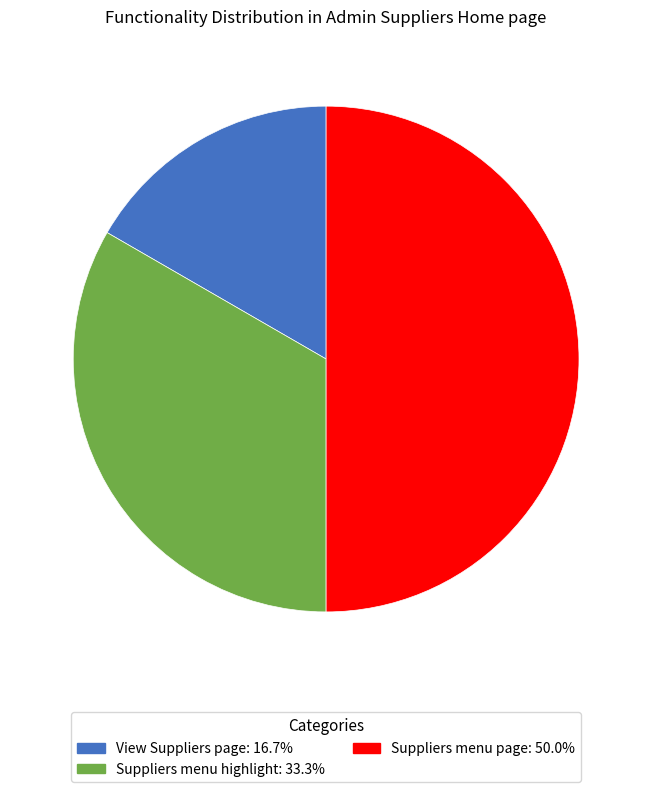

Count the number of slices in the pie.

3